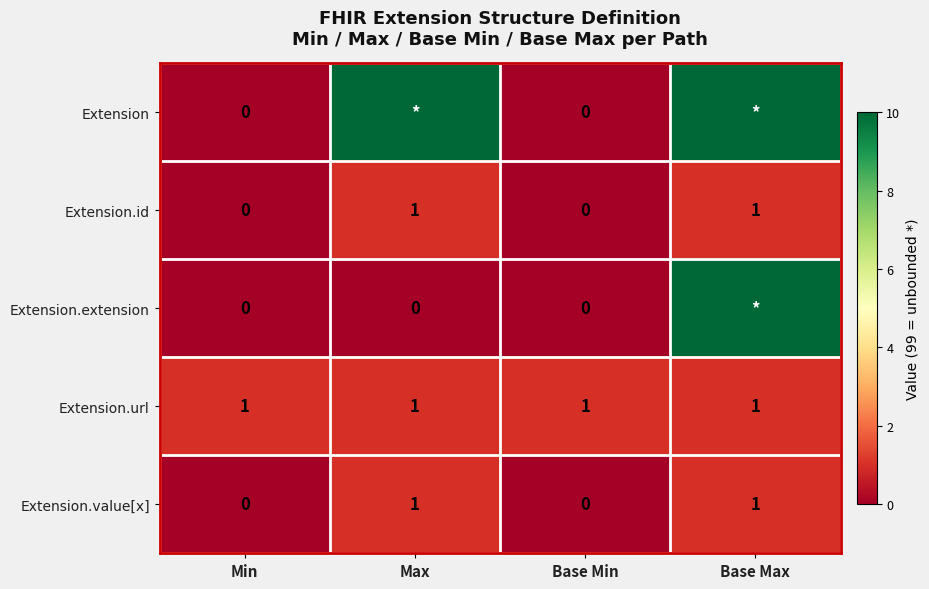

The Extension.id series shows 1 at Max. True or false?

True